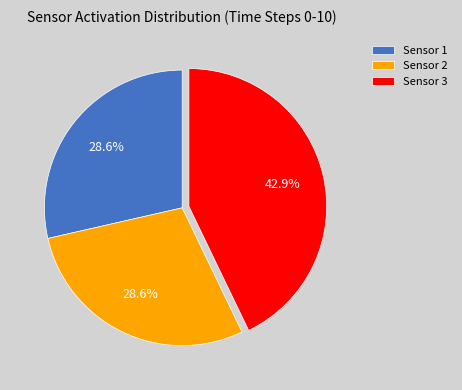

The Sensor 2 slice represents 29% of the pie. True or false?

True